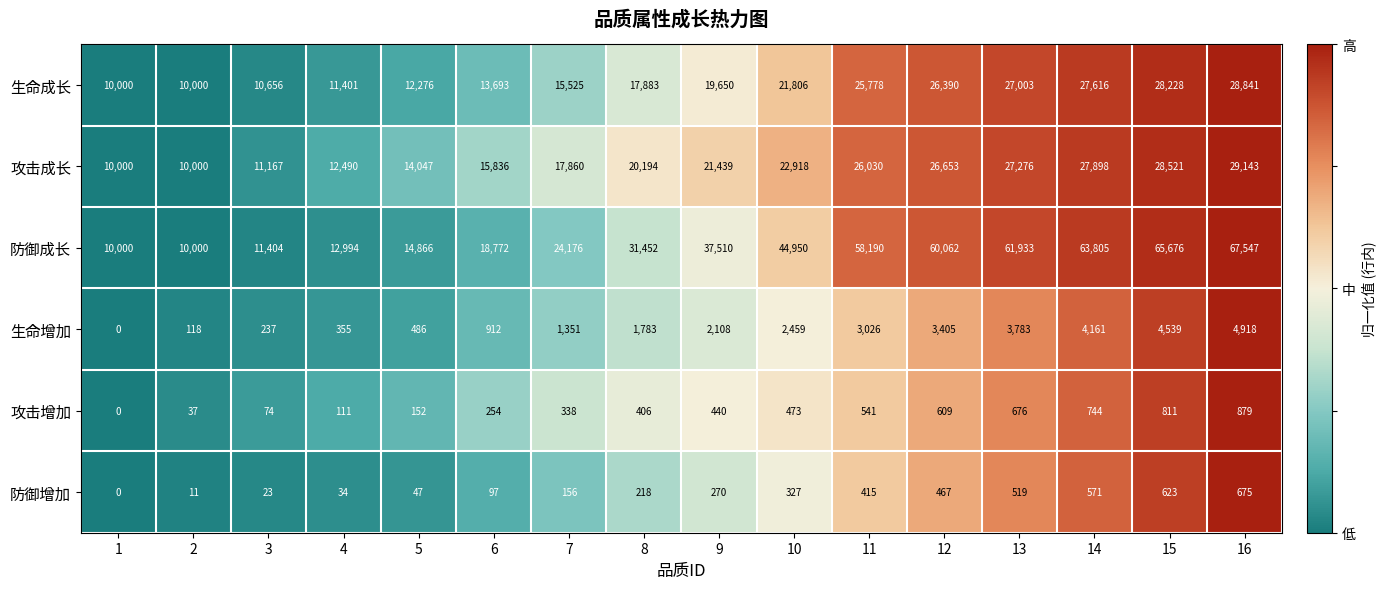

Rank the series at 14 from lowest to highest value.

防御增加, 攻击增加, 生命增加, 生命成长, 攻击成长, 防御成长